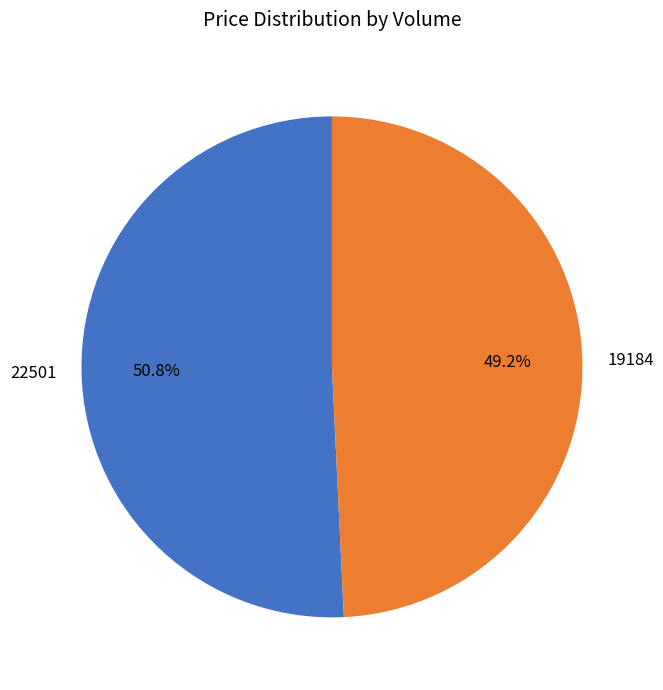

Does 22501 represent more than half of the total?

Yes